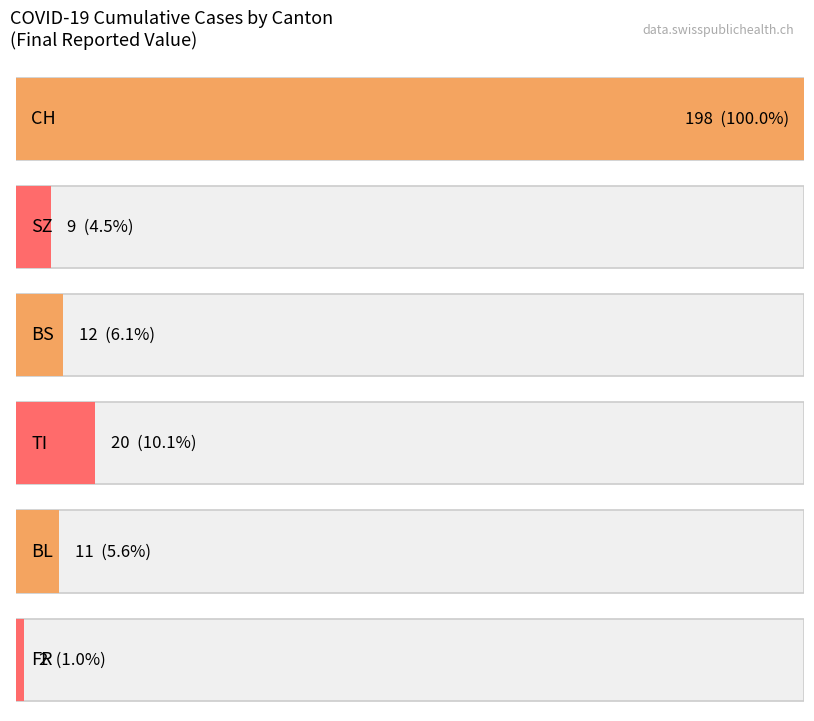

Is it true that FR equals -1 at 2020-06-12?

False